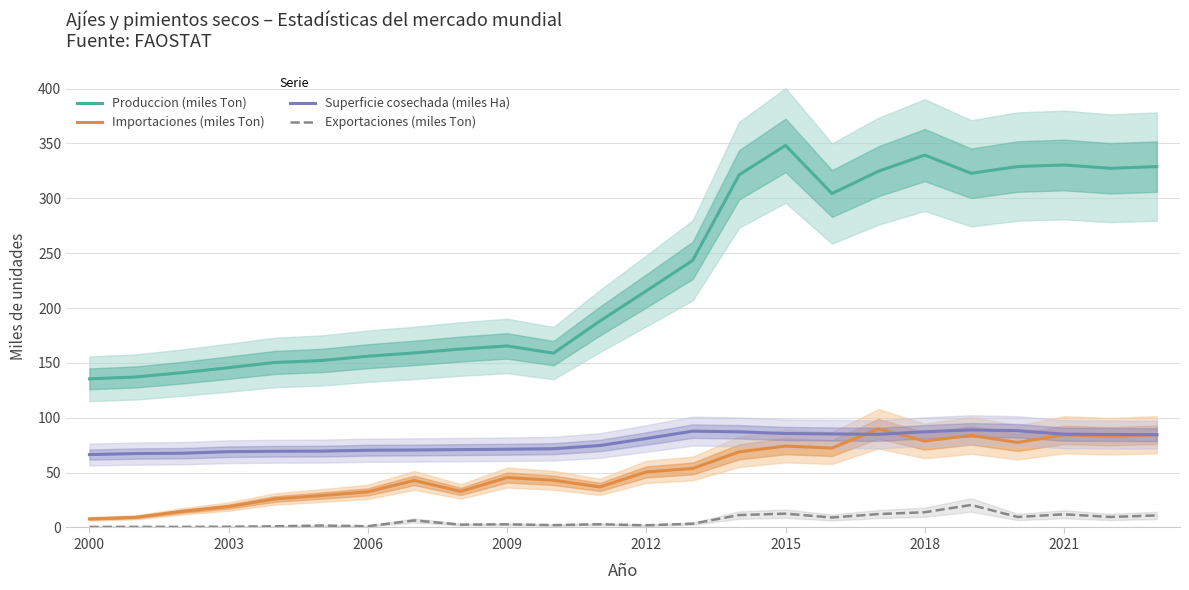

What is the difference between the second highest and second lowest values in the Produccion (miles Ton) series?

202.2